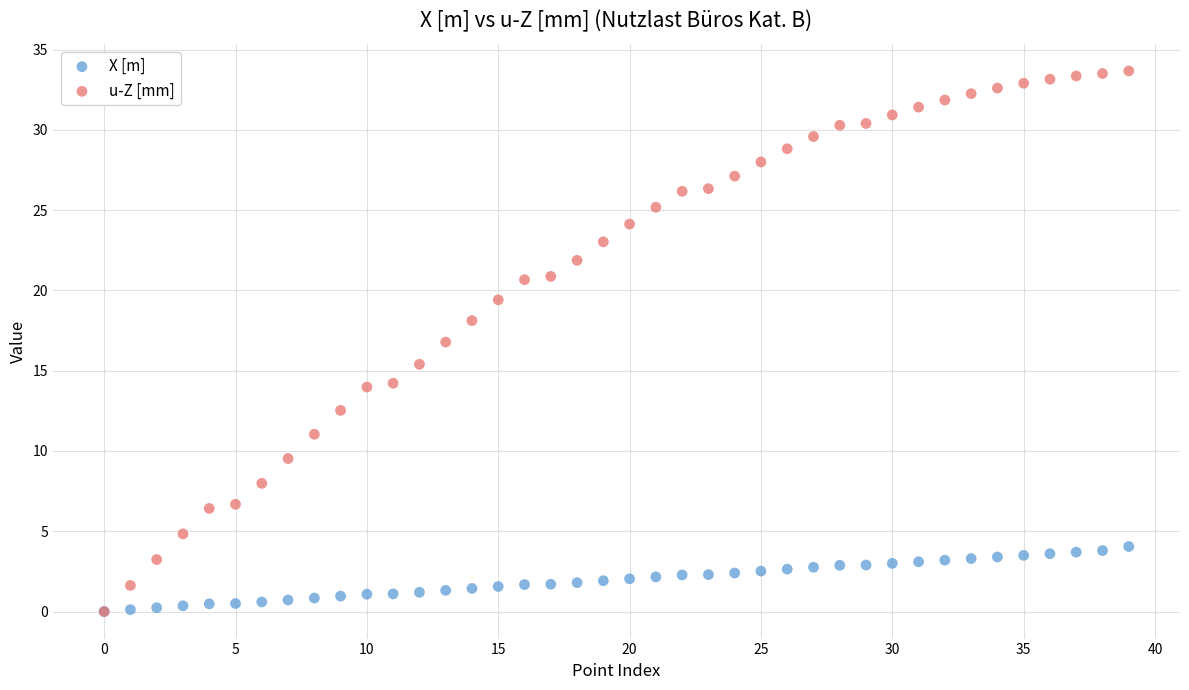

Which series contains the highest Y value?

u-Z [mm]